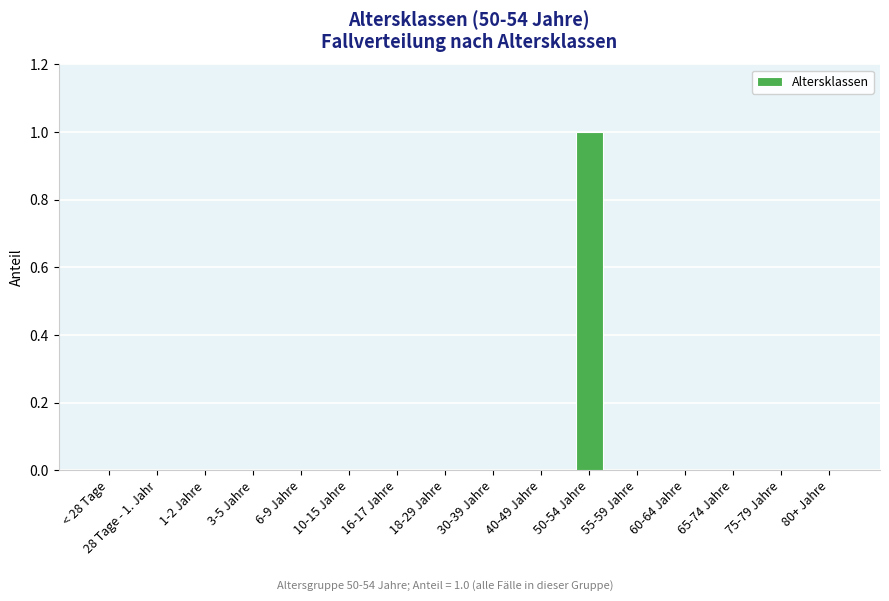

The chart shows a value of 0 at < 28 Tage. True or false?

True